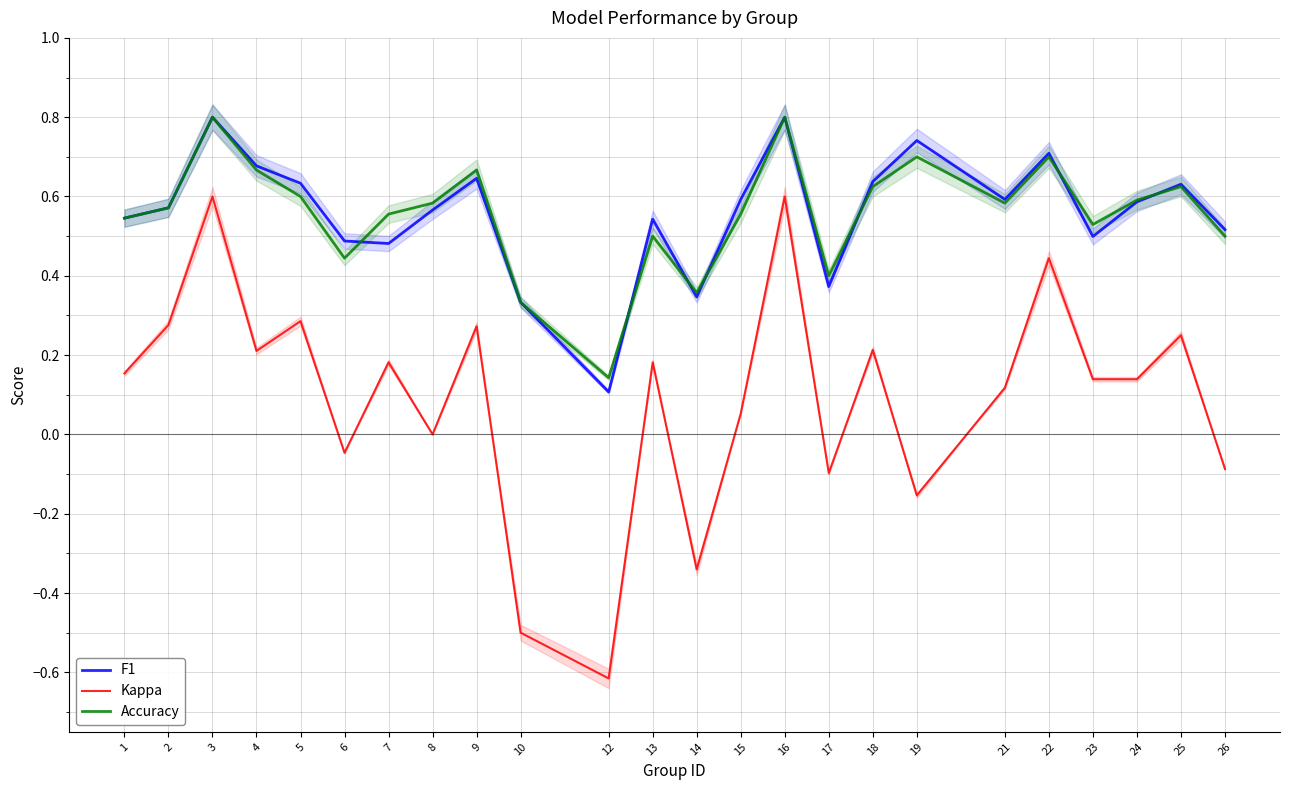

What are all the series names shown in the legend?

F1, Kappa, Accuracy